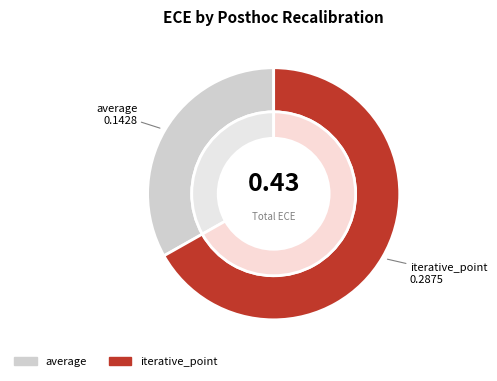

True or false: average accounts for 21% of the total.

False